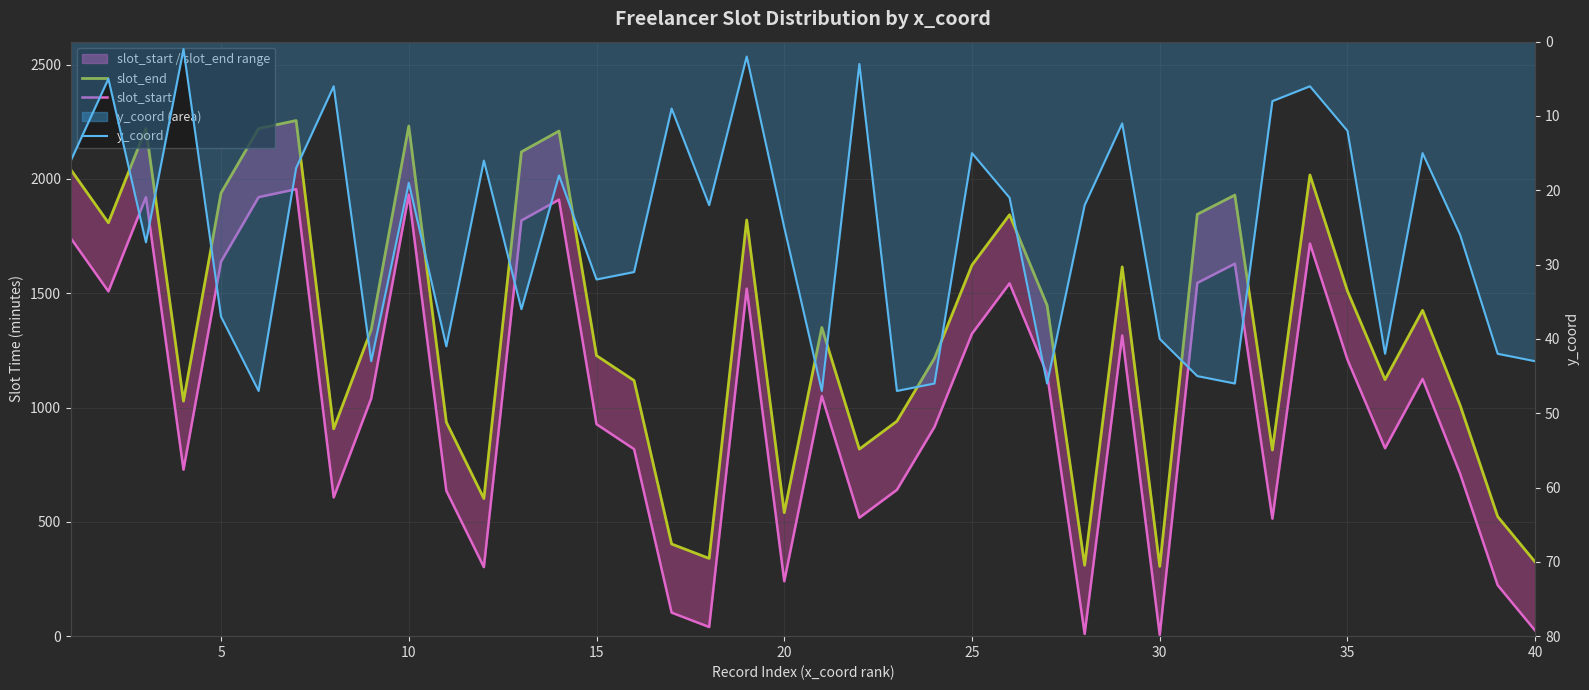

Which series has the largest total across all categories?

slot_end